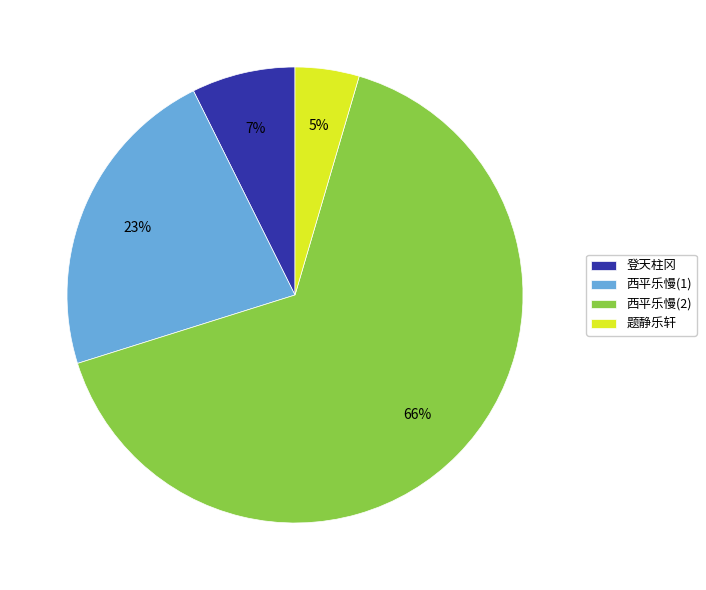

Which has a higher value, 题静乐轩 or 西平乐慢(1)?

西平乐慢(1)